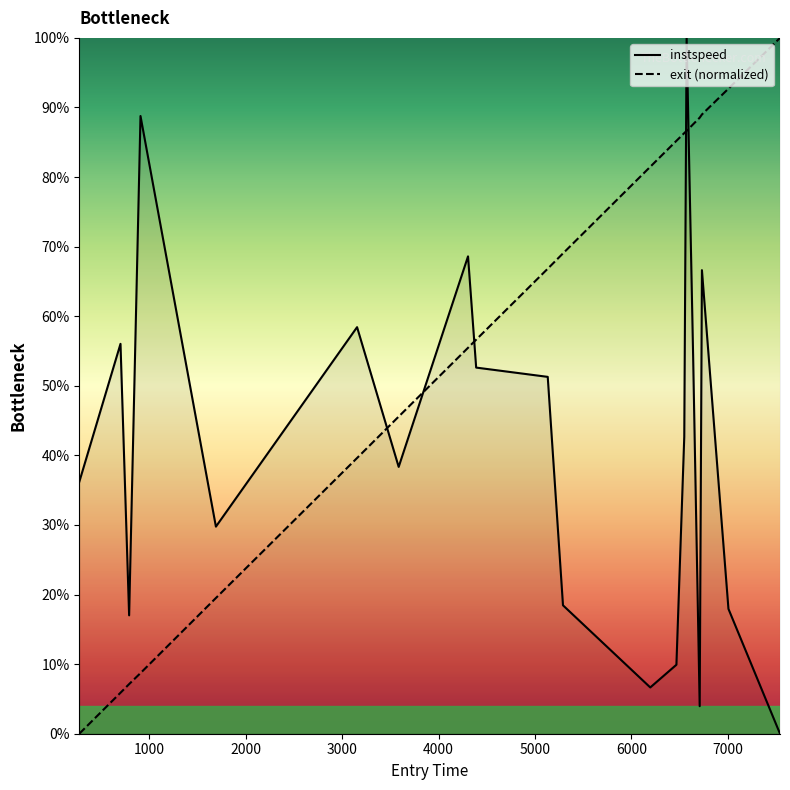

How many times do instspeed and exit (normalized) cross each other?

5